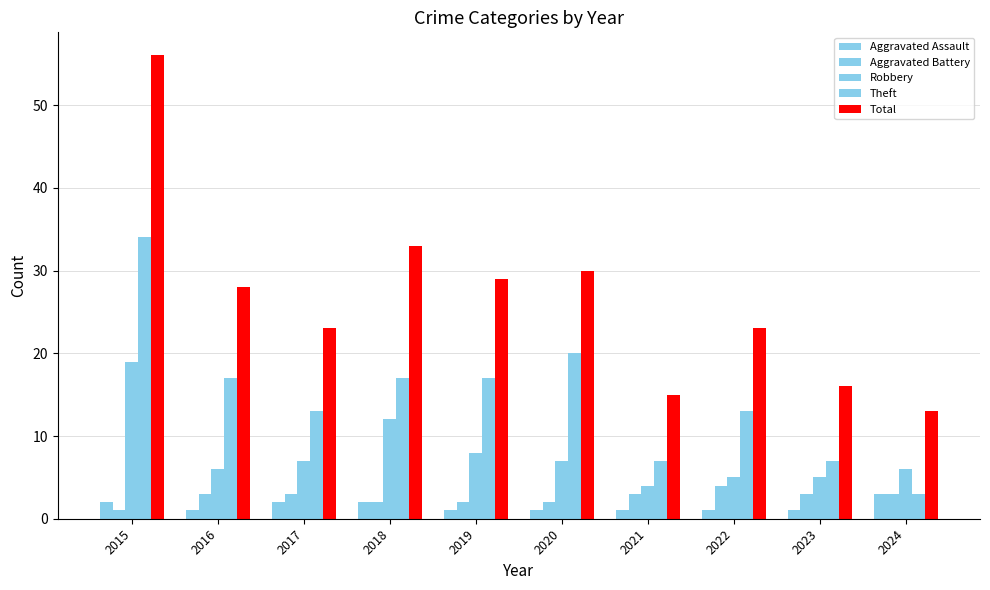

How many bars are there in each group?

5